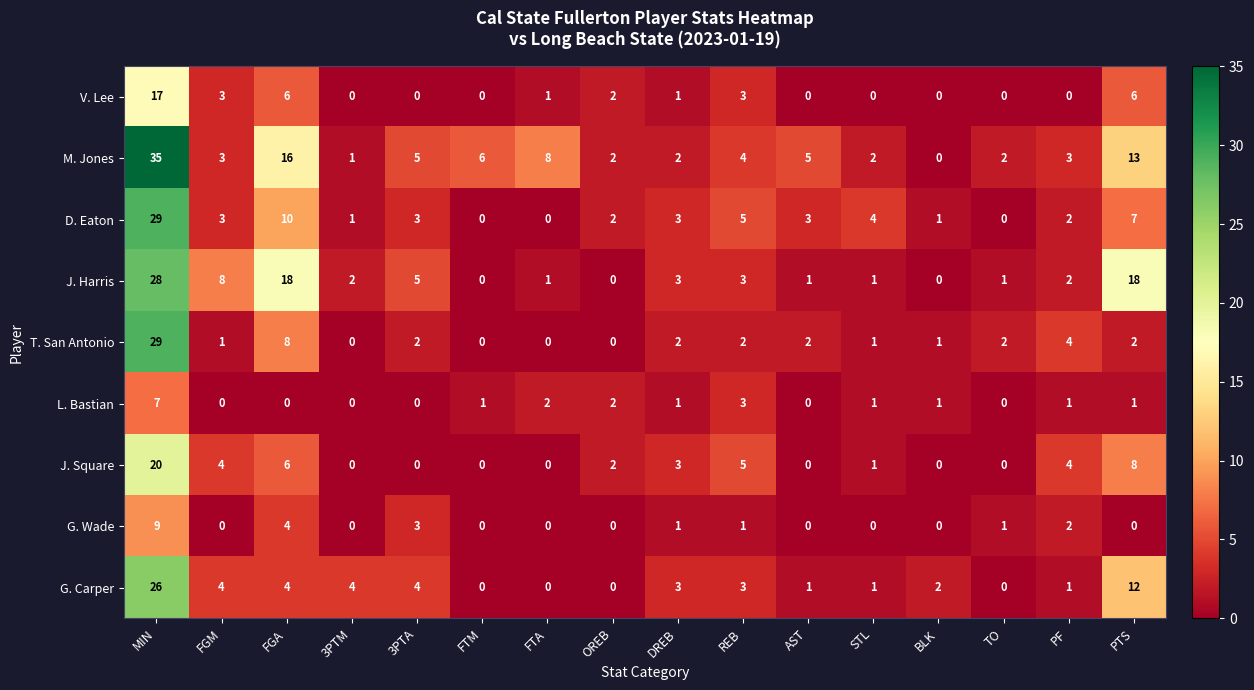

Between PF and PTS, which series saw the biggest shift?

J. Harris